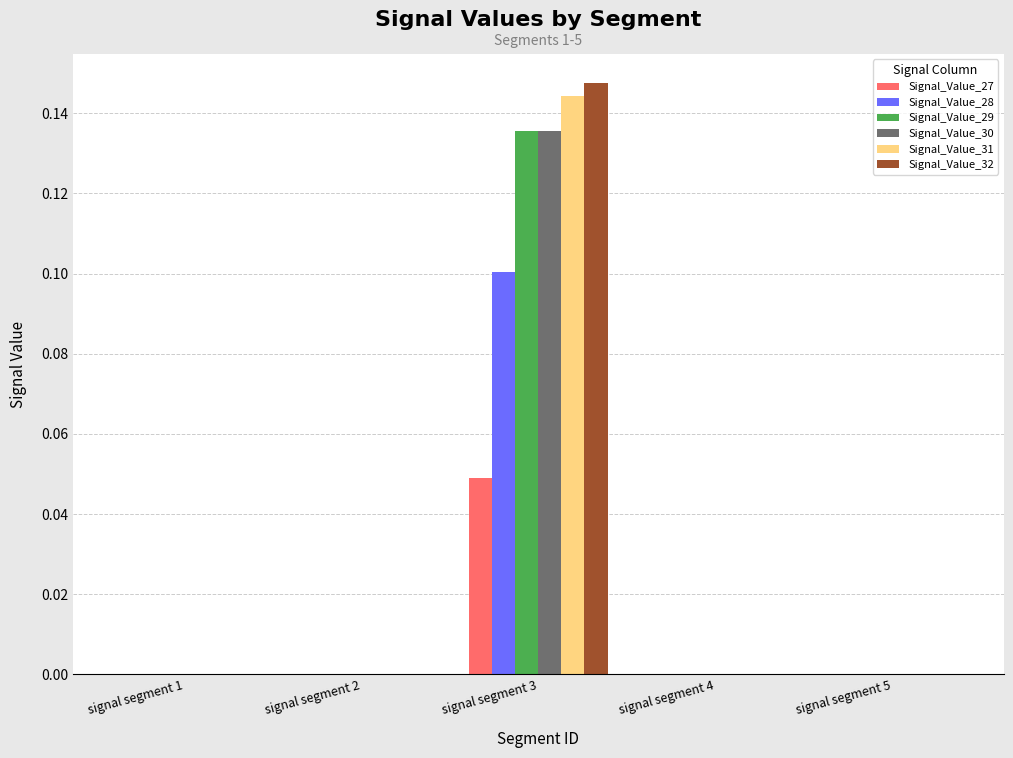

True or false: Signal_Value_27 has a value of 0.0 at signal segment 2.

True